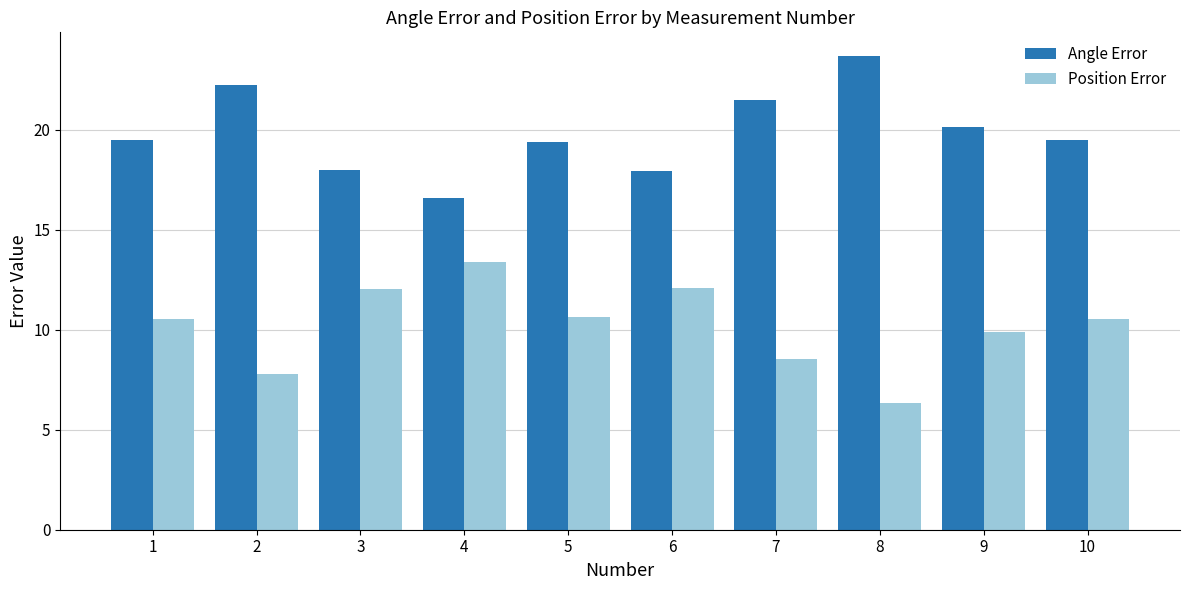

What is the total value across all series at 5?

30.0